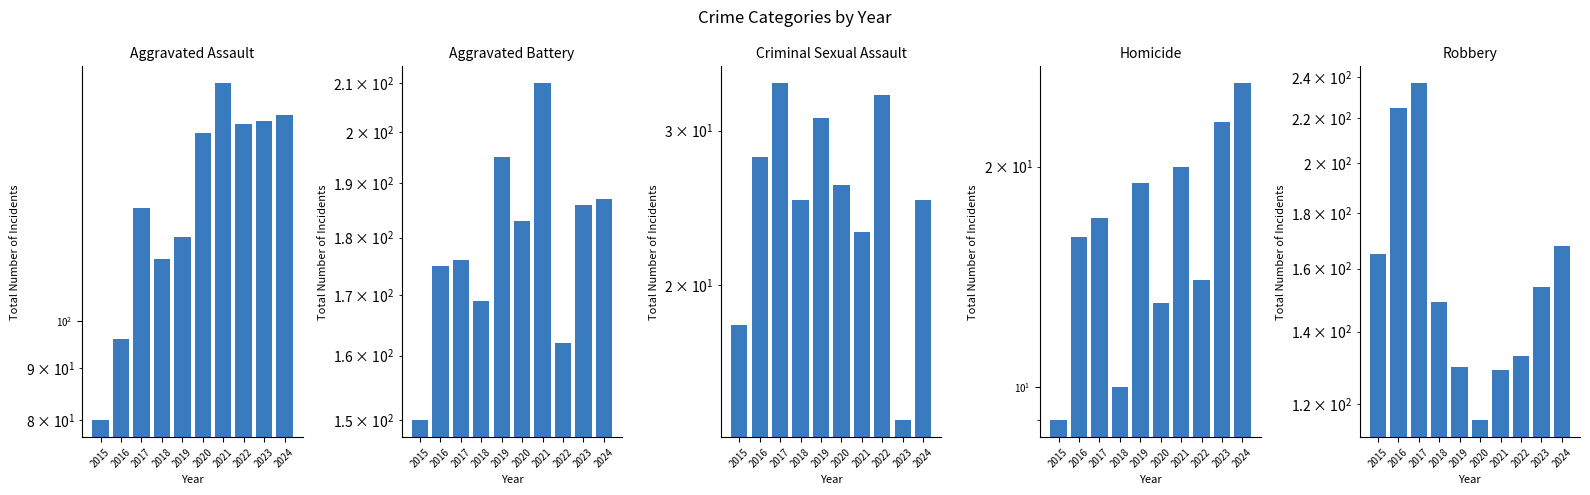

Reading left to right, what are all the values shown in this chart?

Aggravated Assault: 2015=80	2016=96	2017=129	2018=115	2019=121	2020=153	2021=171	2022=156	2023=157	2024=159
Aggravated Battery: 2015=150	2016=175	2017=176	2018=169	2019=195	2020=183	2021=210	2022=162	2023=186	2024=187
Criminal Sexual Assault: 2015=18	2016=28	2017=34	2018=25	2019=31	2020=26	2021=23	2022=33	2023=14	2024=25
Homicide: 2015=9	2016=16	2017=17	2018=10	2019=19	2020=13	2021=20	2022=14	2023=23	2024=26
Robbery: 2015=165	2016=225	2017=237	2018=149	2019=130	2020=116	2021=129	2022=133	2023=154	2024=168